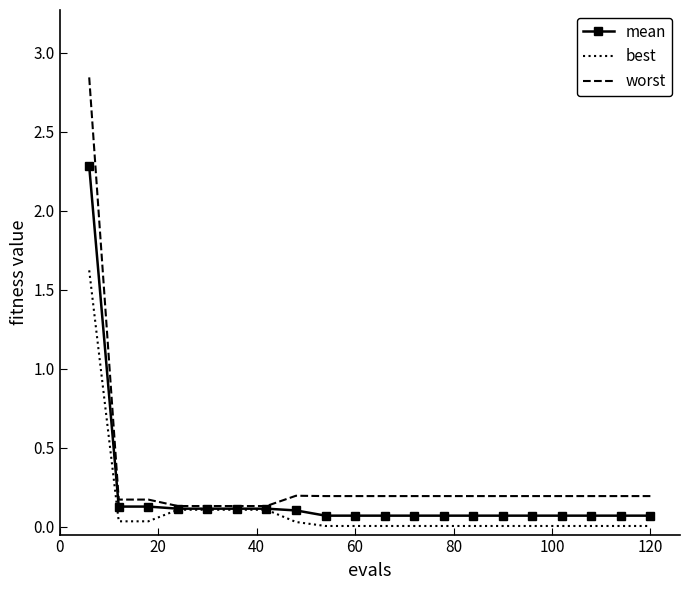

Rank the series by their maximum value, from lowest to highest.

best, mean, worst